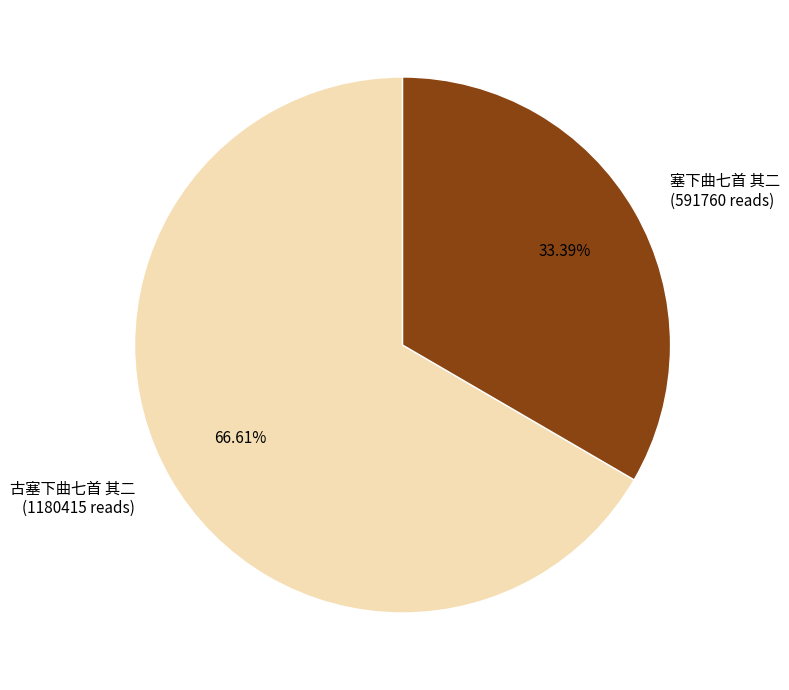

The 塞下曲七首 其二 slice represents 33% of the pie. True or false?

True